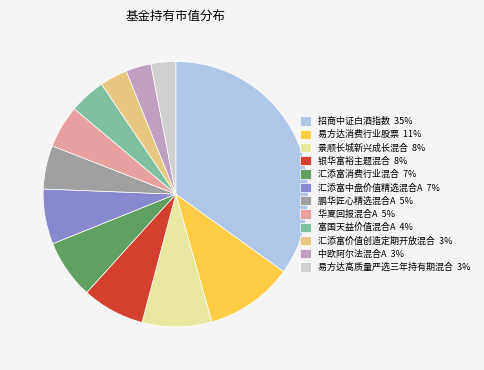

What is the ratio of the value at 华夏回报混合A 5% to the value at 富国天益价值混合A 4%?

1.2